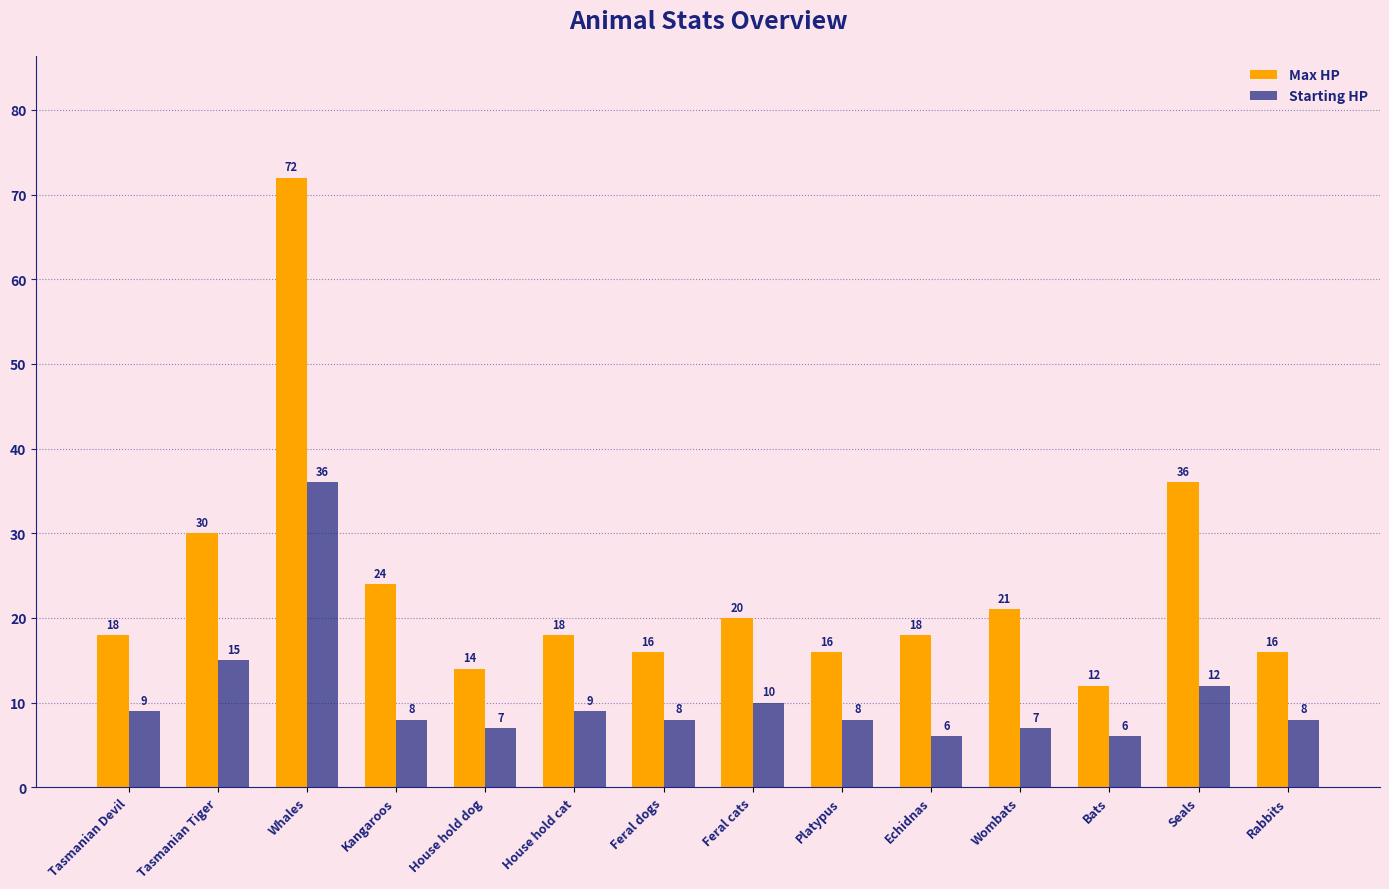

What are all the series names shown in the legend?

Max HP, Starting HP